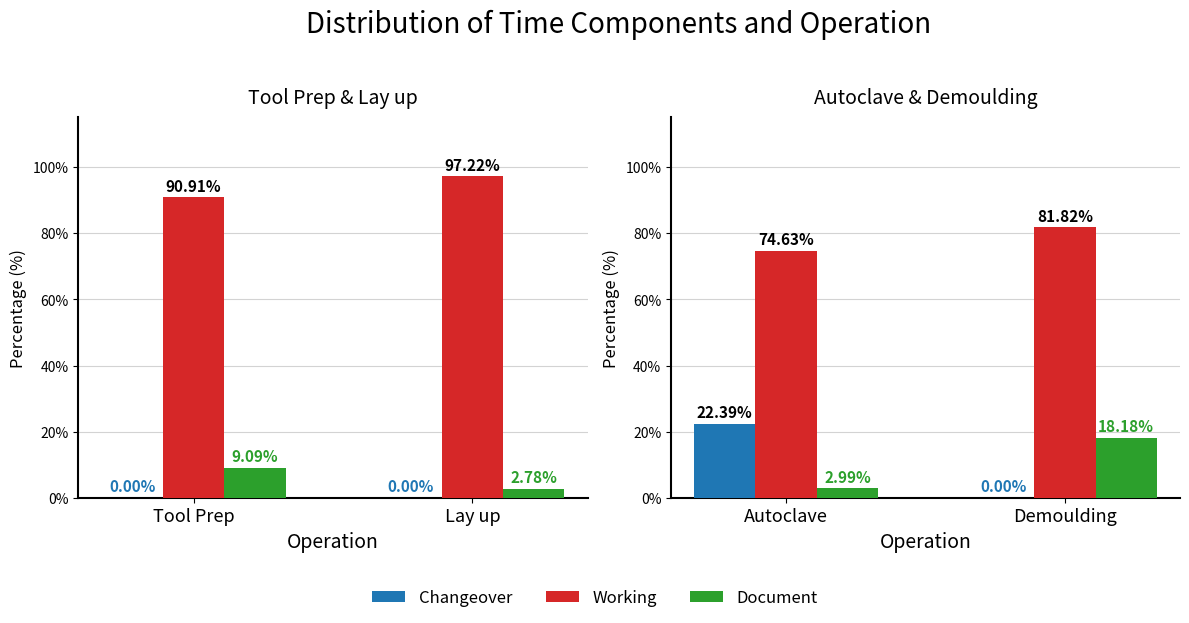

How many series are shown in this chart?

3